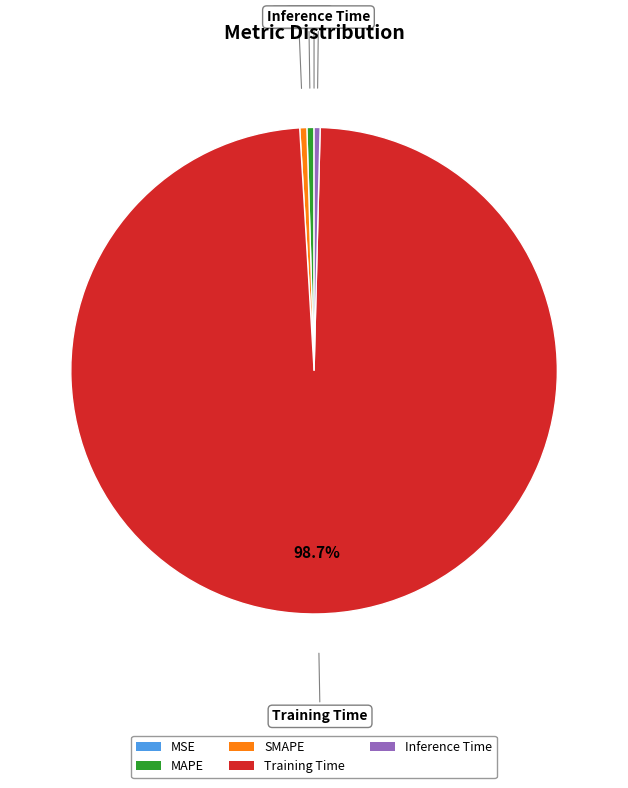

Which slice is the largest?

Training Time